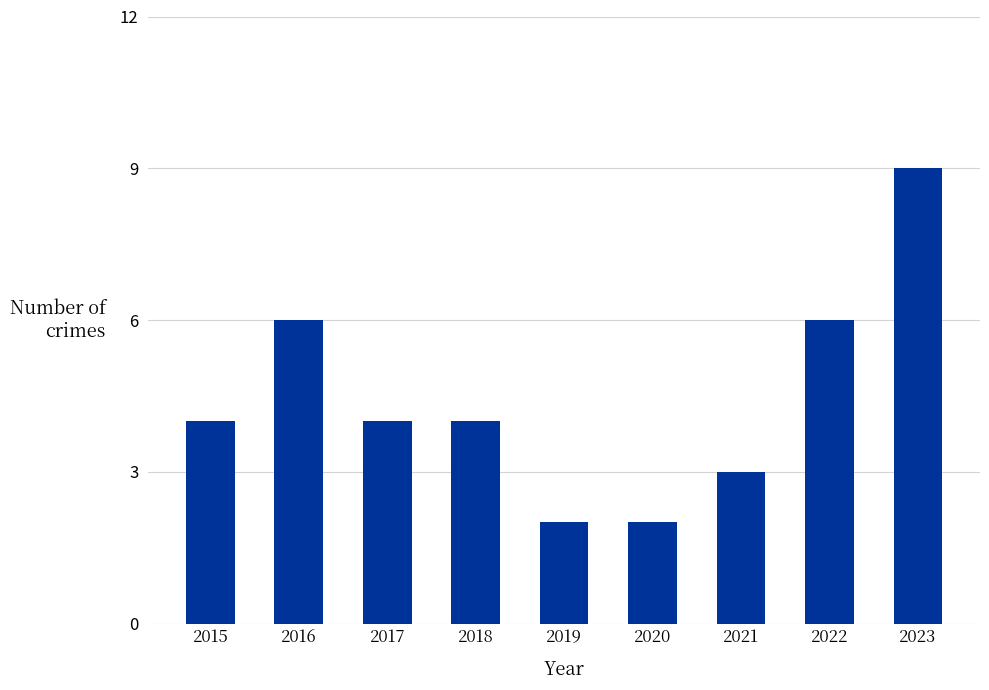

Which label corresponds to the largest value in the chart?

2023